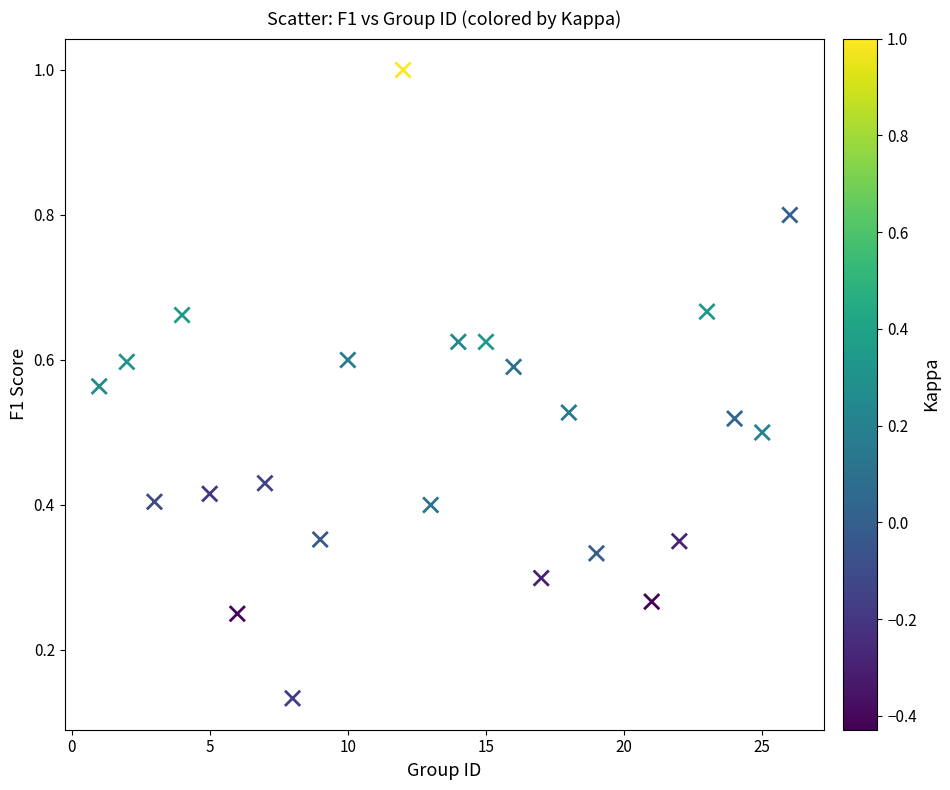

What is the range of X values (max minus min)?

25.0